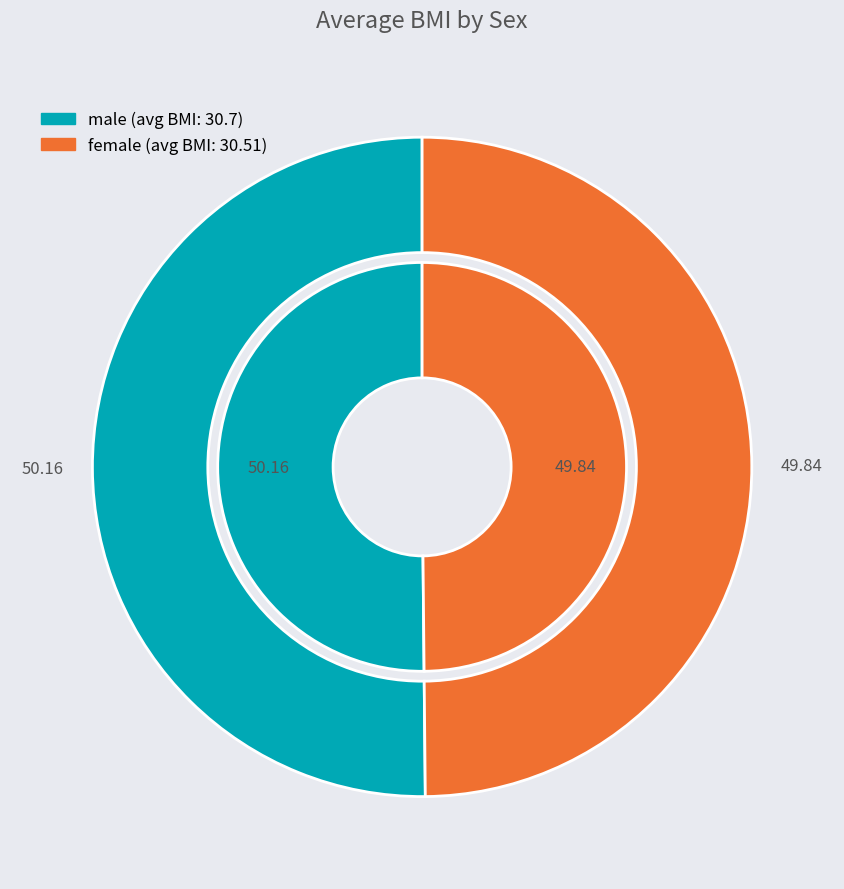

True or false: 9 accounts for 1% of the total.

False